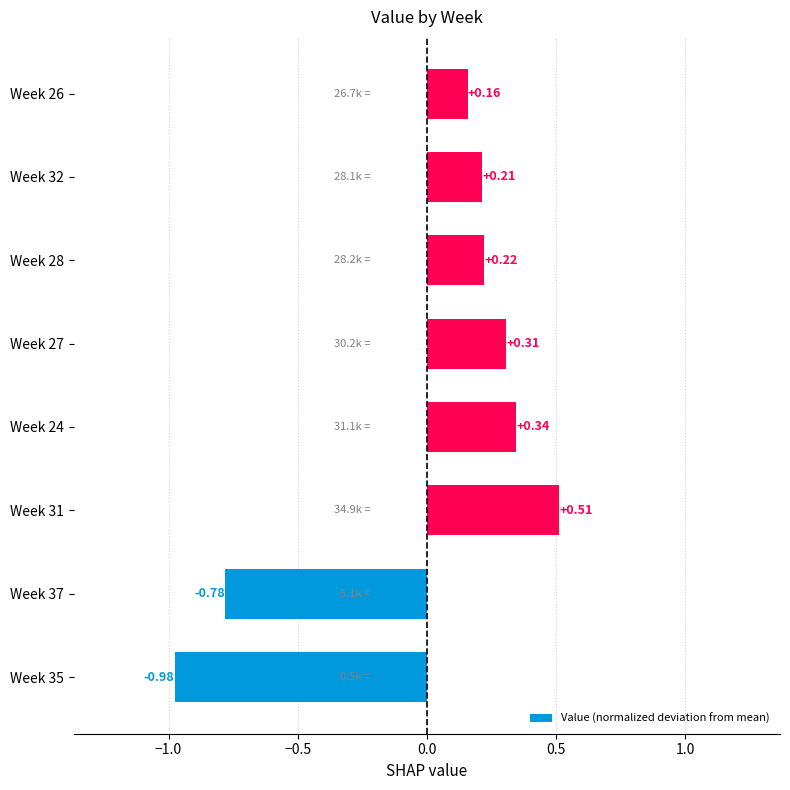

How many values are below zero?

2